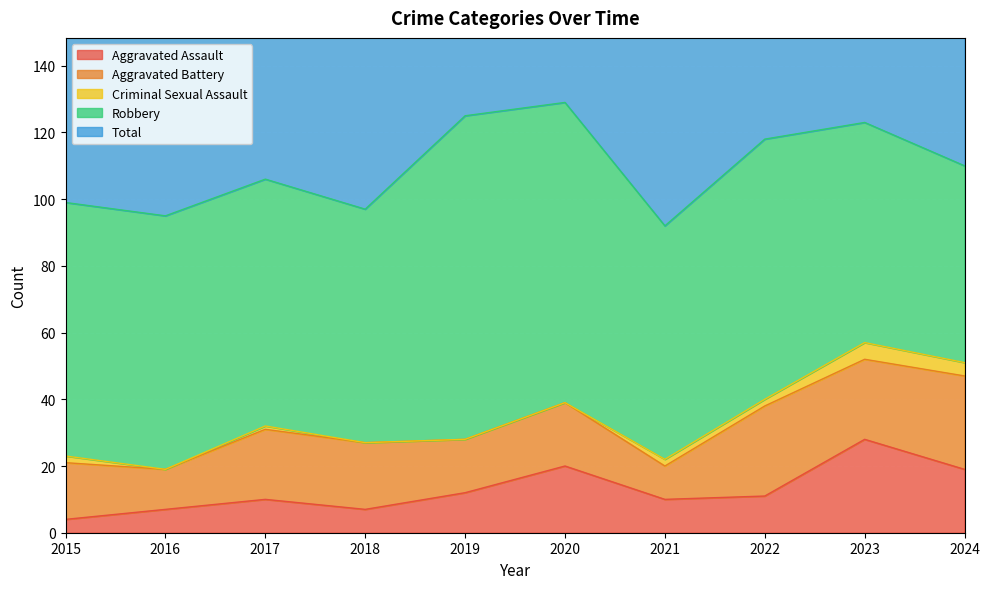

Read the Aggravated Battery value at 2018, to the nearest 10.

20